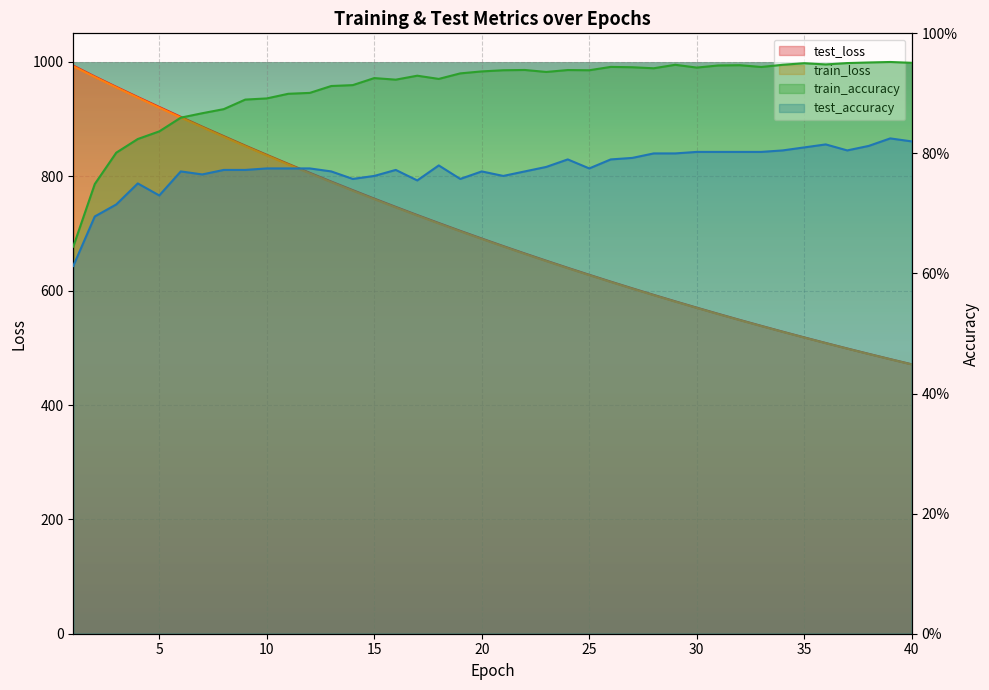

The value of train_accuracy at 36 is 0.9. True or false?

True